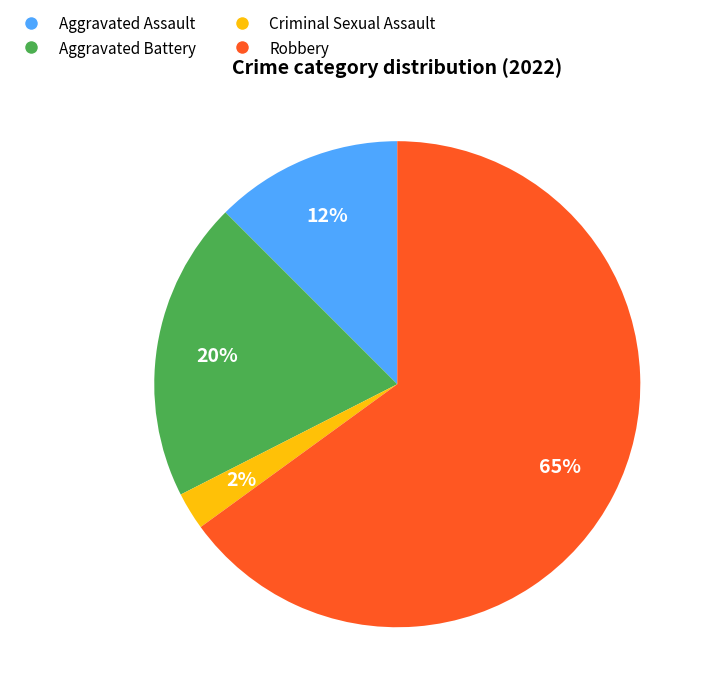

To the nearest percent, what is the difference between the Criminal Sexual Assault and Aggravated Assault slice percentages?

10%